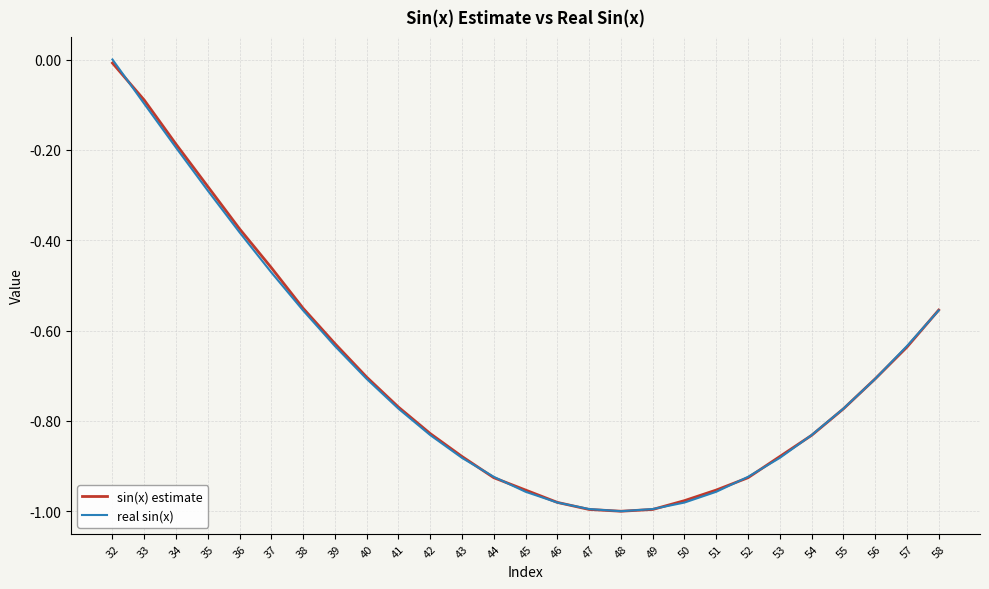

What is the difference between the second highest and minimum values in the sin(x) estimate series?

0.9